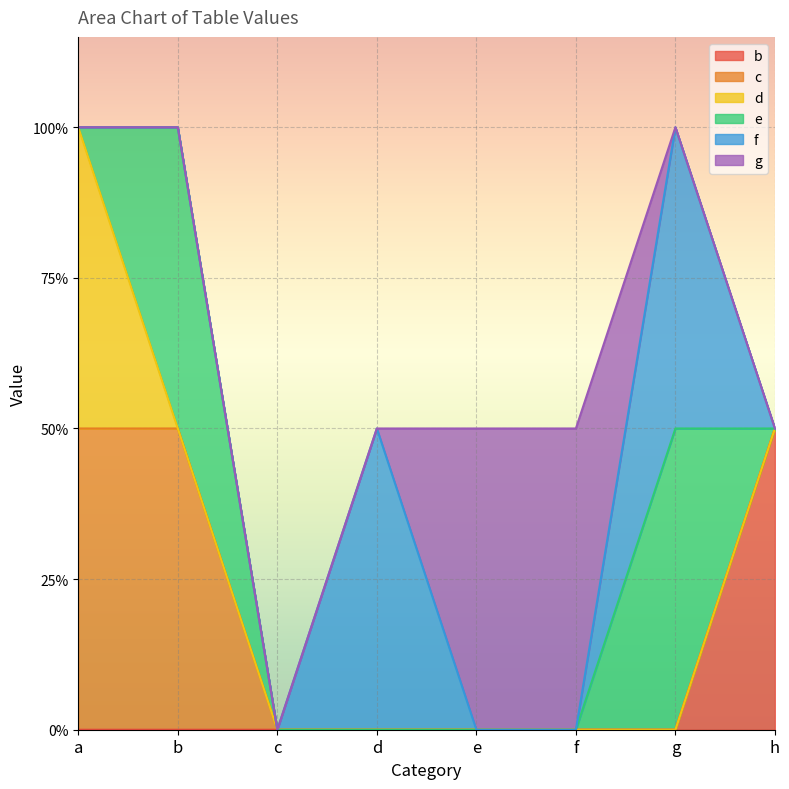

Between a and g, which is larger?

a